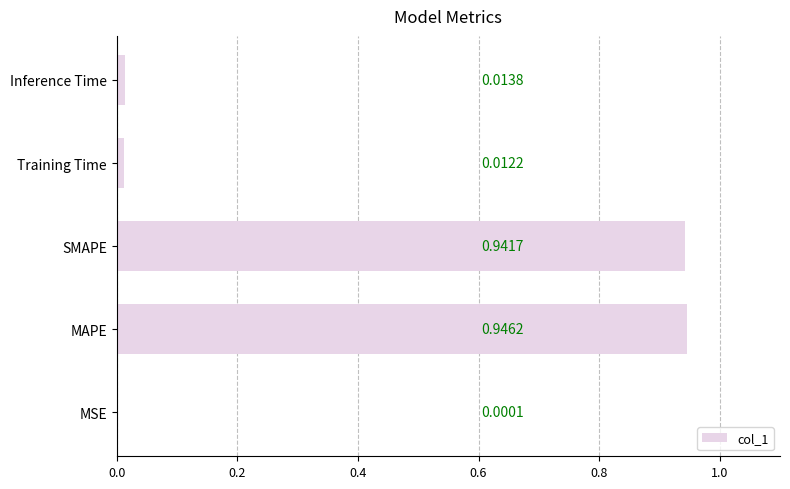

What is the sum of all values?

1.9